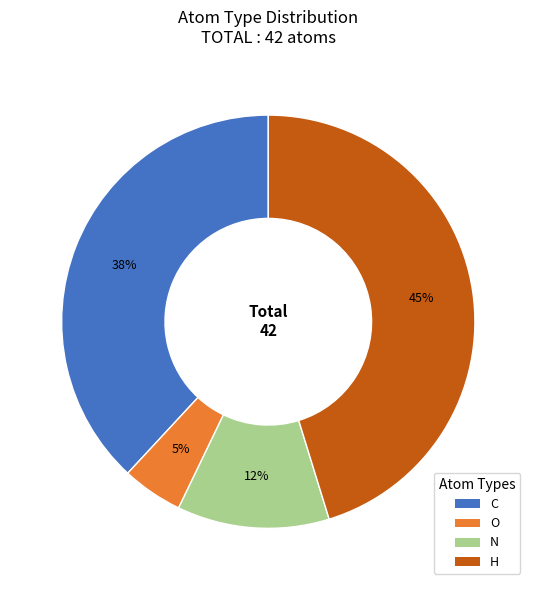

Does O account for over 50% of the chart?

No